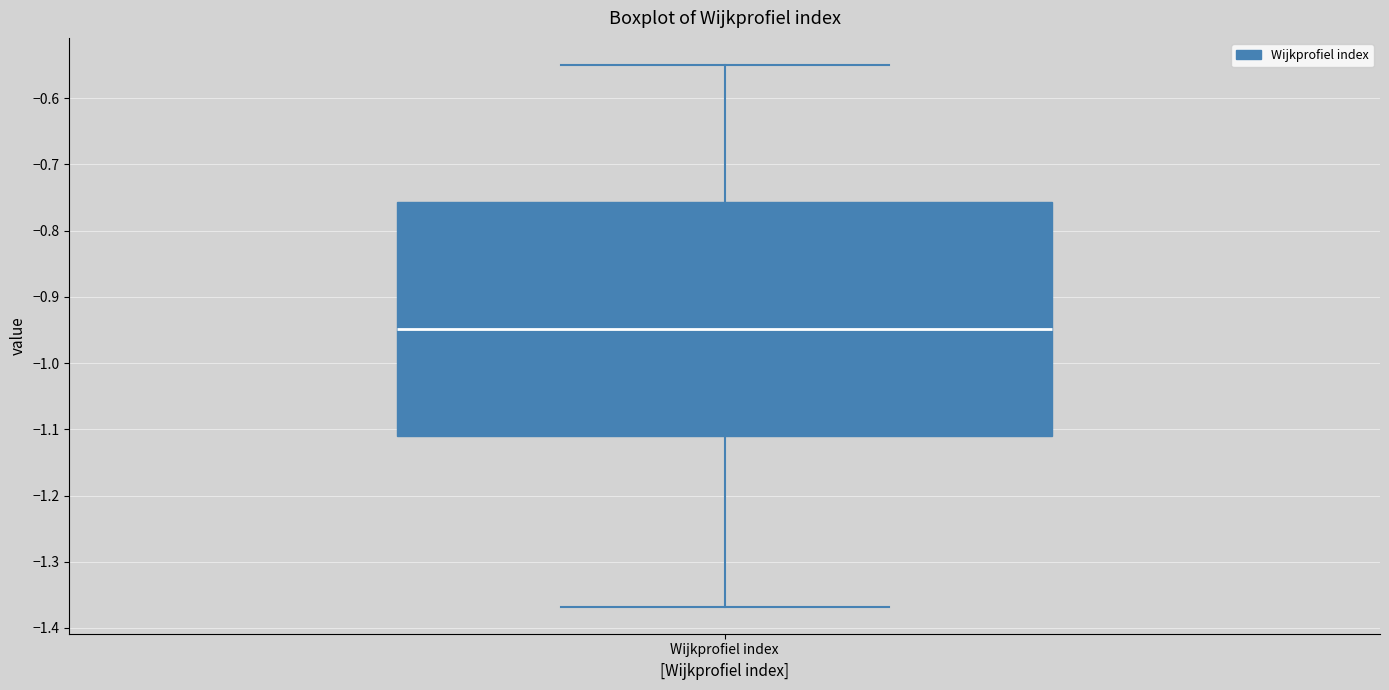

Read this box plot against the y-axis: the position of the median line, the range covered by the box, and the ends of both whiskers. The values are not printed on the chart, so give them approximately, as read against the axis.

median -0.95, box -1.11 to -0.76, whiskers -1.37 to -0.55